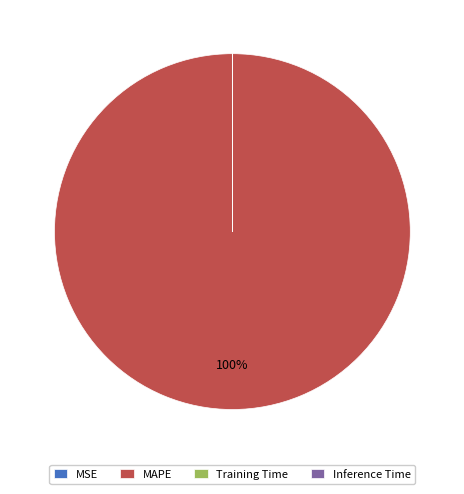

The MAPE slice represents 90% of the pie. True or false?

False